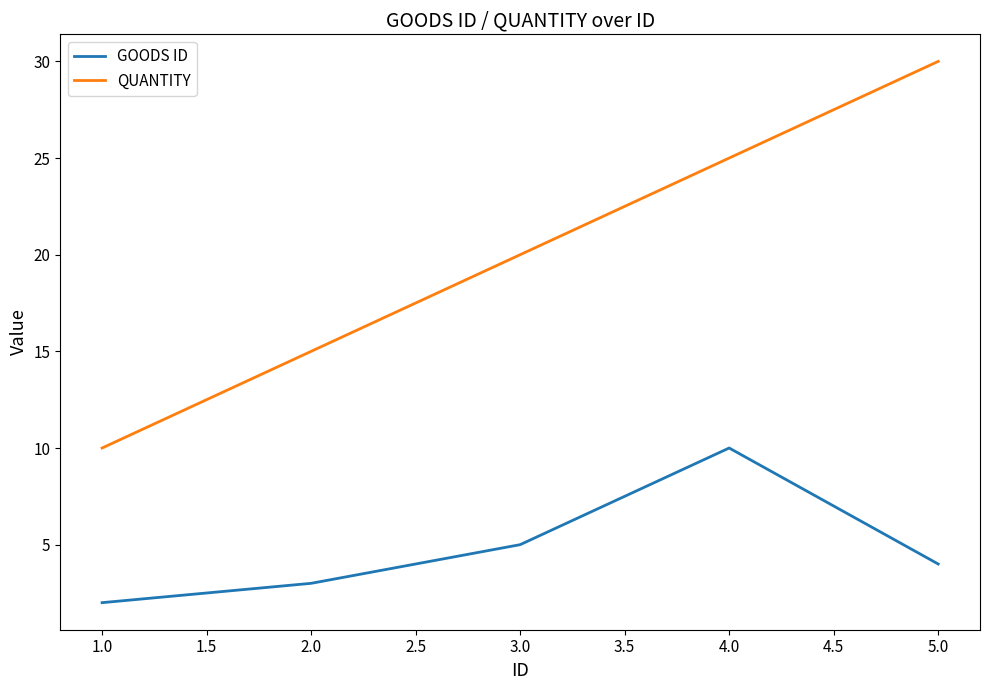

What is the spread (max minus min) of values at 1.0?

8